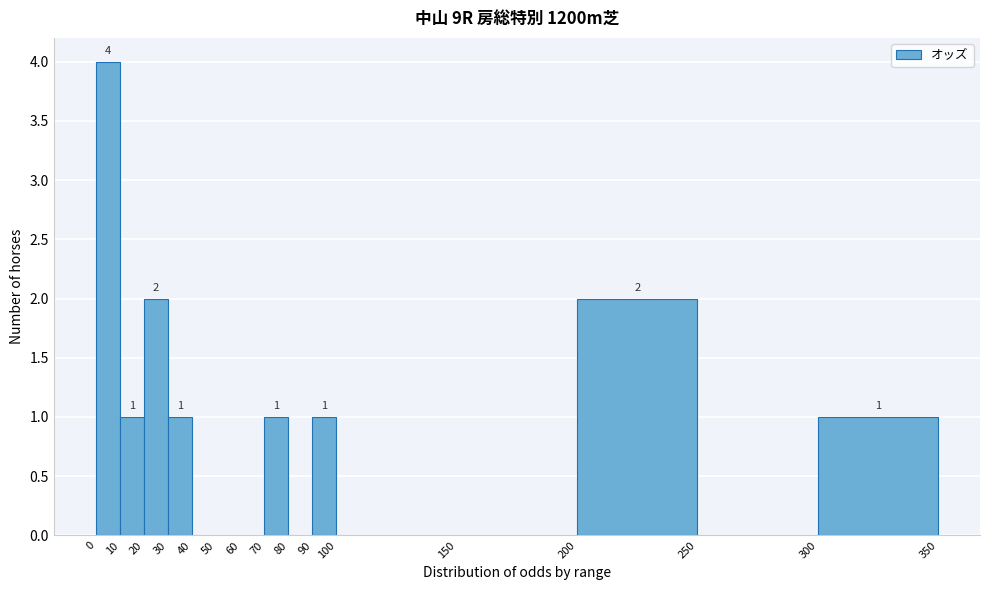

Over which range of the x-axis is the bar tallest?

0 to 10